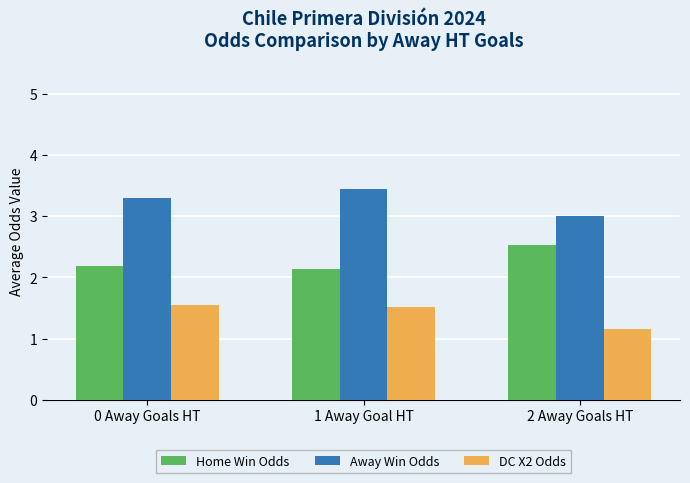

Count the DC X2 Odds values in the range 1 to 2.

3